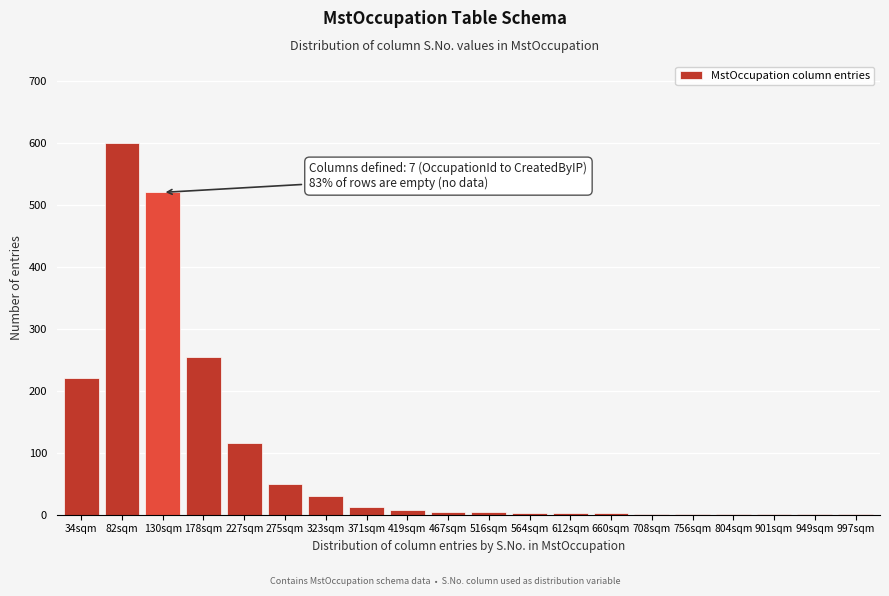

What is the sum of all values?

1832